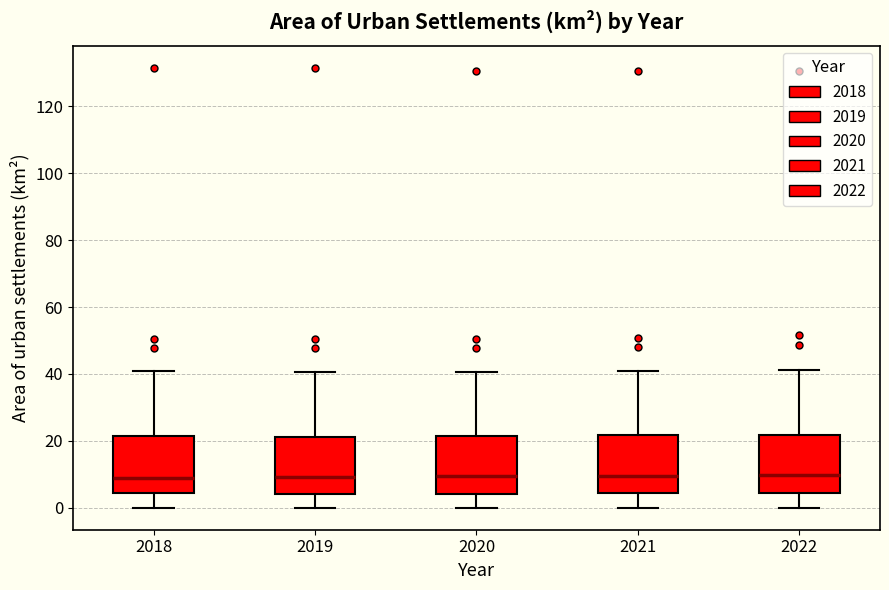

Where is the upper edge of the box at x = 2019 on the y-axis? The values are not printed on the chart, so give them approximately, as read against the axis.

22